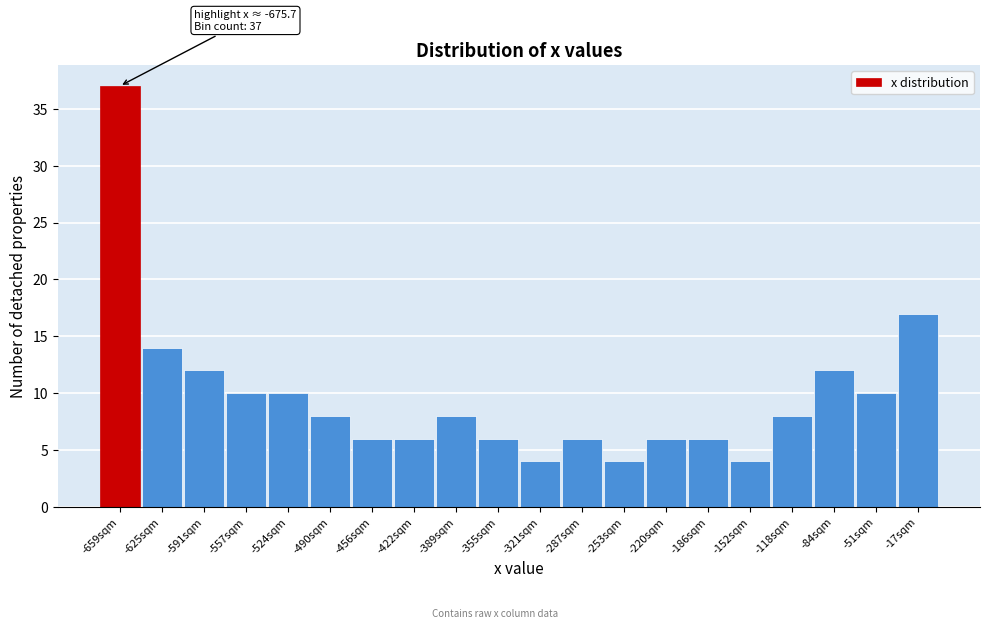

Which range on the x-axis has the tallest bar?

-675 to -640